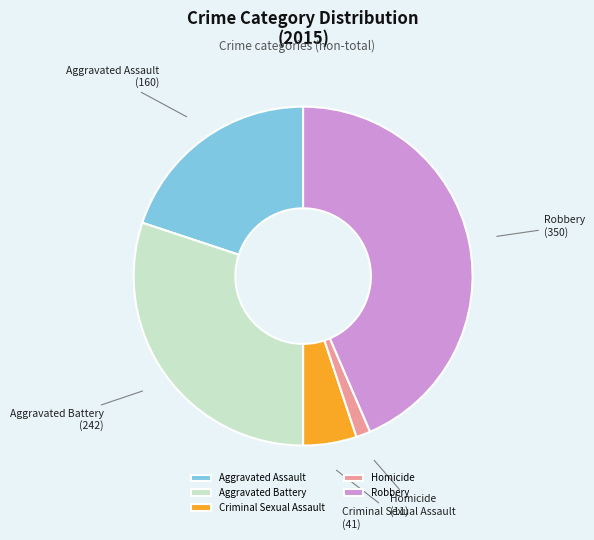

Is Aggravated Assault the majority of the pie?

No